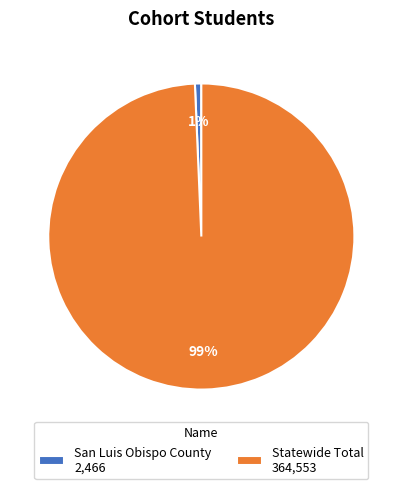

To the nearest percent, what percentage of the pie is Statewide Total?

99%